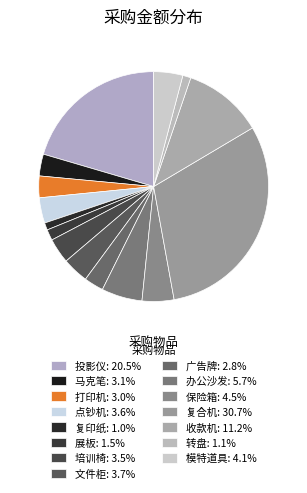

Is 投影仪 the majority of the pie?

No